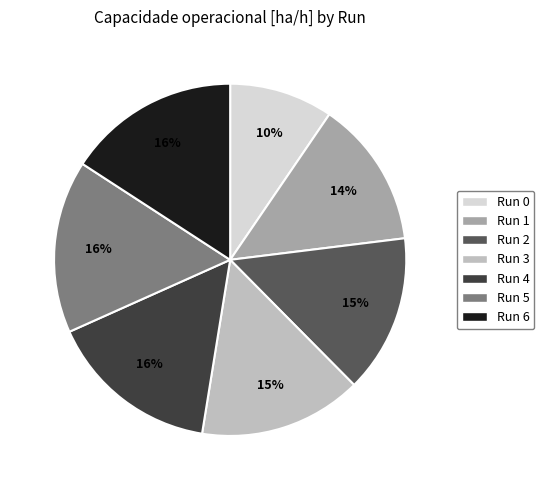

To the nearest percent, what is the average slice percentage?

14%